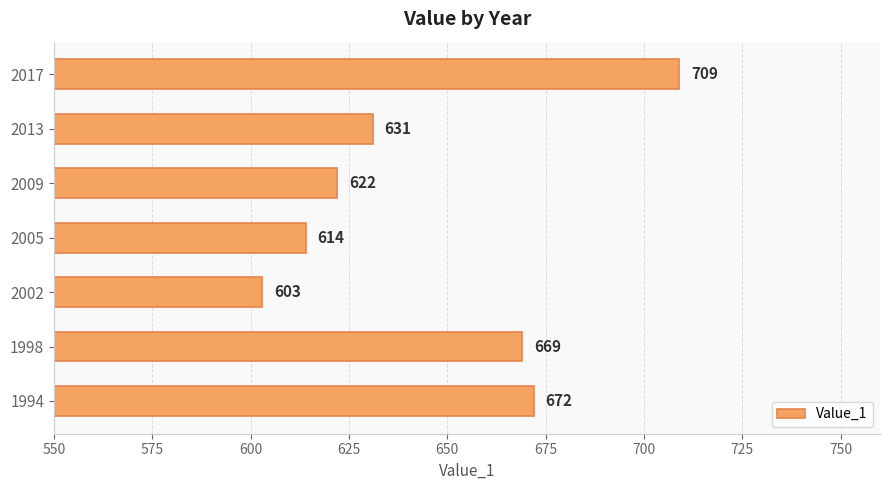

List the labels in order of value, largest first.

2017, 1994, 1998, 2013, 2009, 2005, 2002